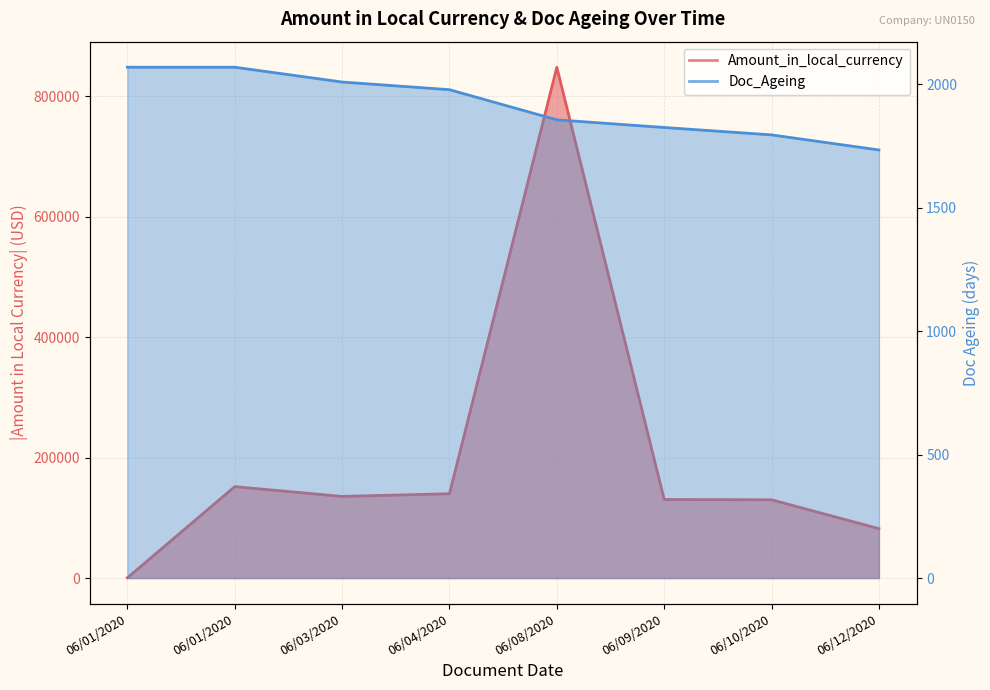

What is the difference between the second highest and second lowest values in the Doc_Ageing series?

274.0